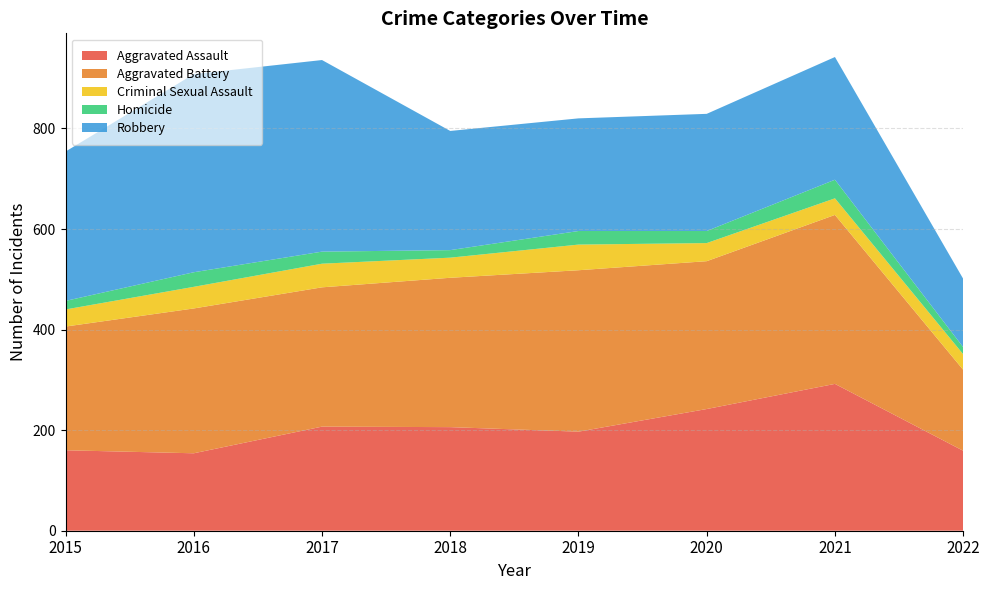

Reading left to right, transcribe all the data shown in this chart.

Aggravated Assault: 160	154	207	206	197	242	292	159
Aggravated Battery: 246	288	277	297	321	294	336	161
Criminal Sexual Assault: 34	43	47	40	51	36	33	31
Homicide: 17	29	24	15	27	24	37	14
Robbery: 297	394	381	237	224	233	244	136